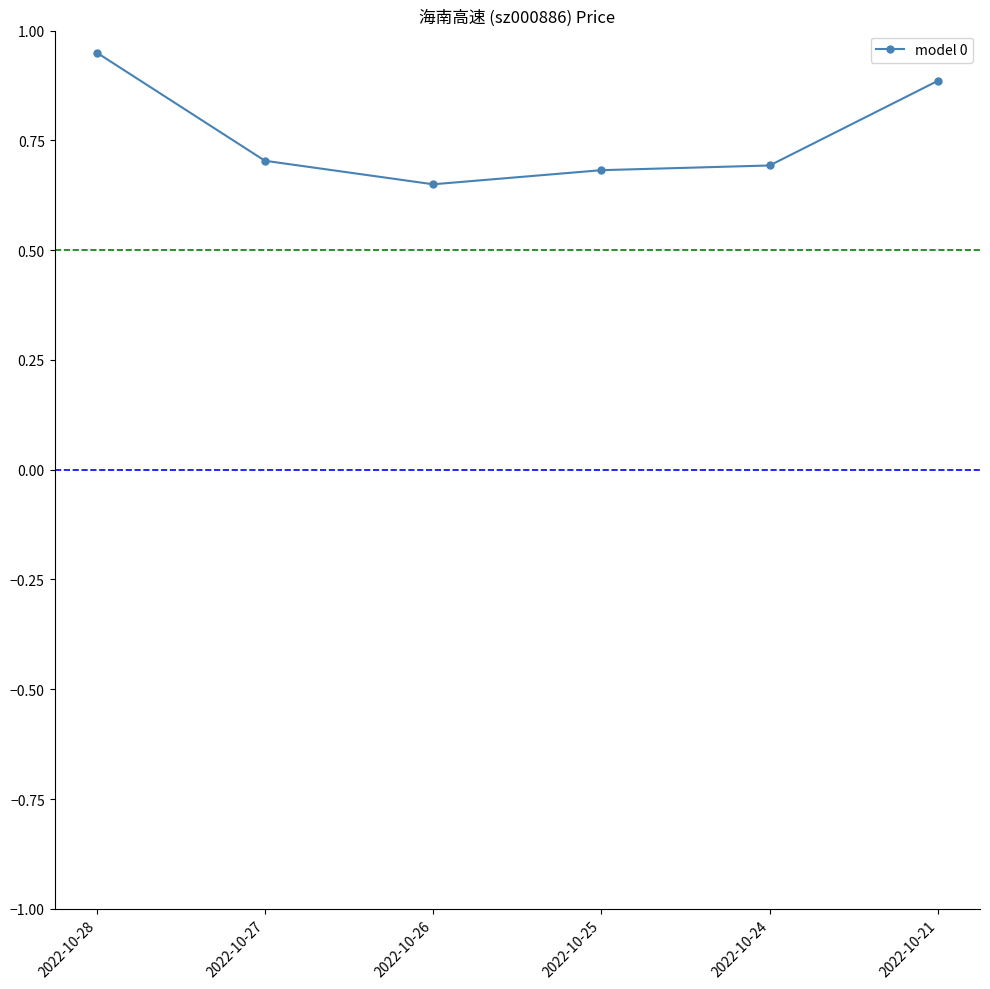

True or false: the data shows 0.7 at 2022-10-24.

True